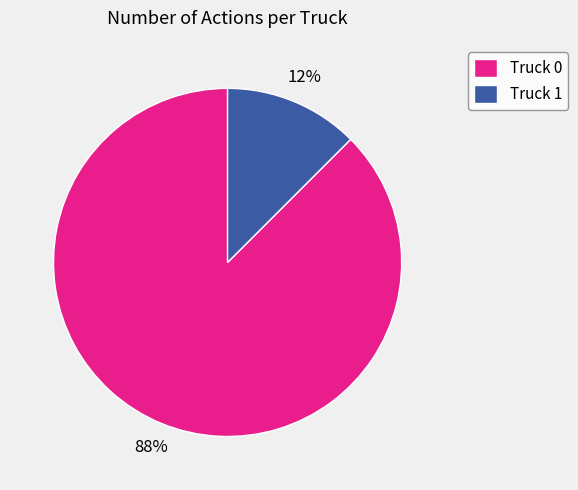

Between Truck 0 and Truck 1, which is larger?

Truck 0